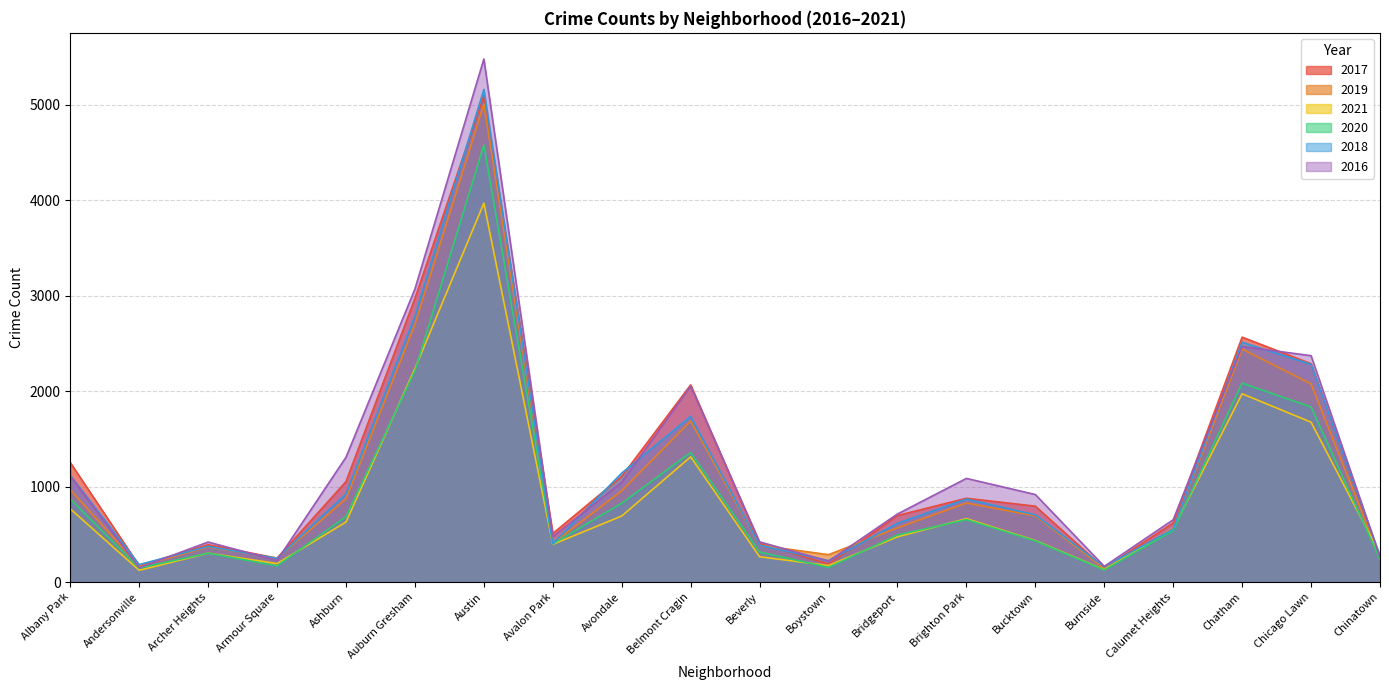

Where is the first local maximum for 2017?

Archer Heights